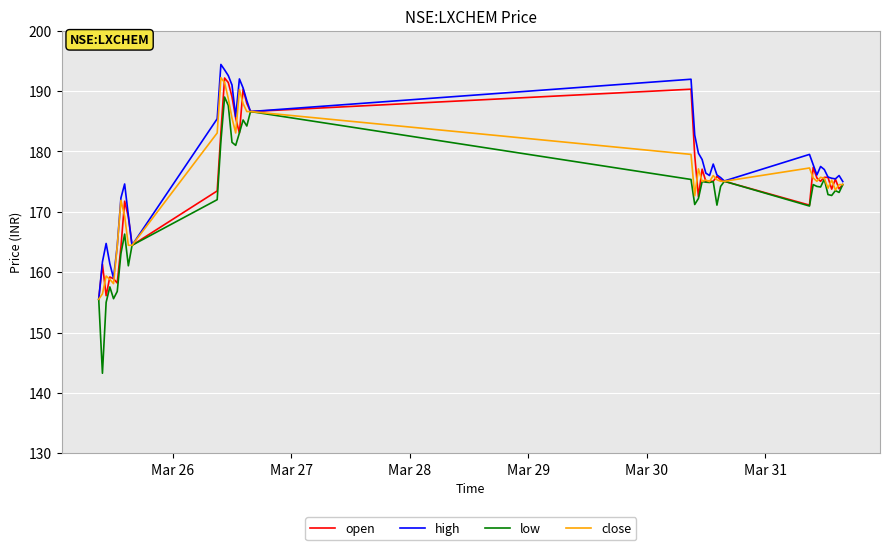

What is the maximum value shown in the chart?

194.4